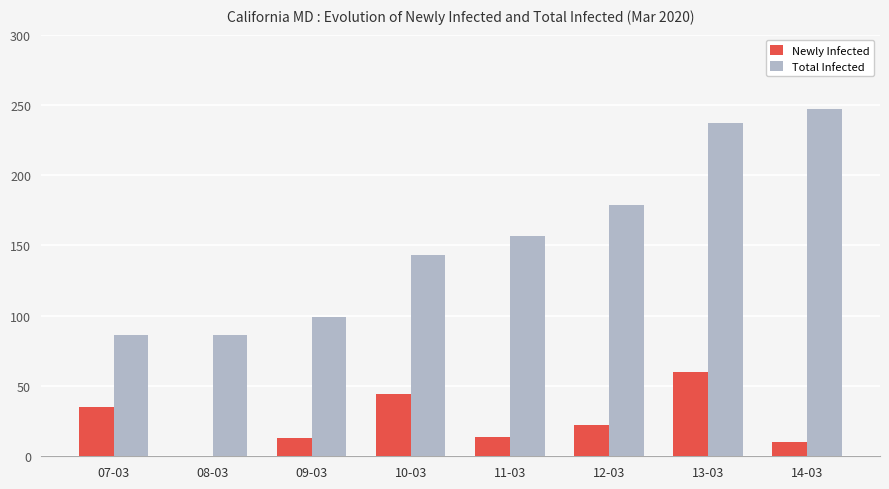

Is the value of Total Infected at 07-03 greater than the value of Newly Infected at 07-03?

Yes